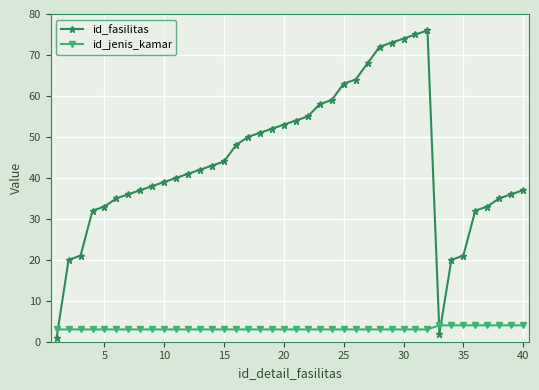

How many intersections are there between id_fasilitas and id_jenis_kamar?

3